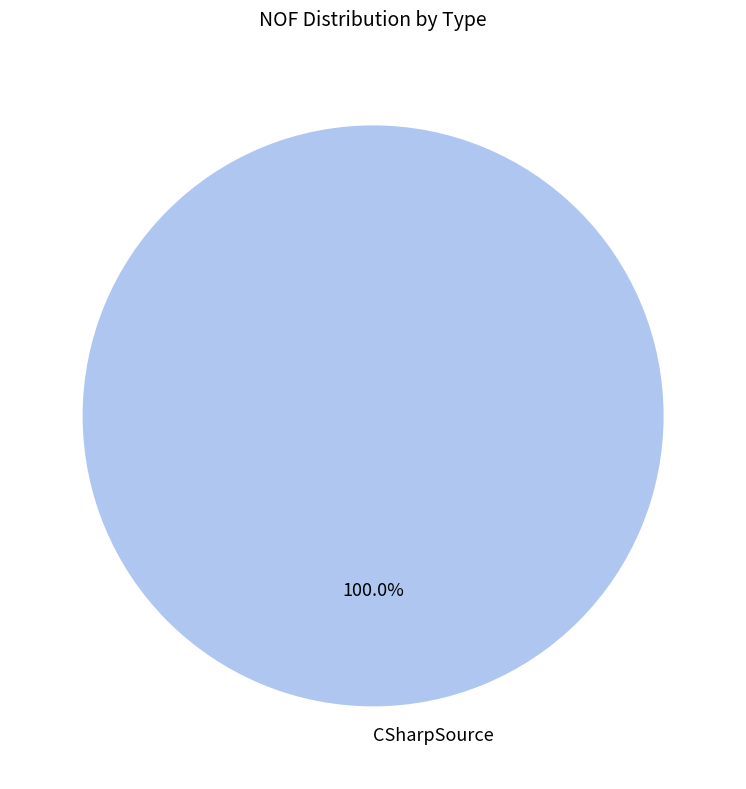

Rank the categories by value from lowest to highest.

CSharpSource